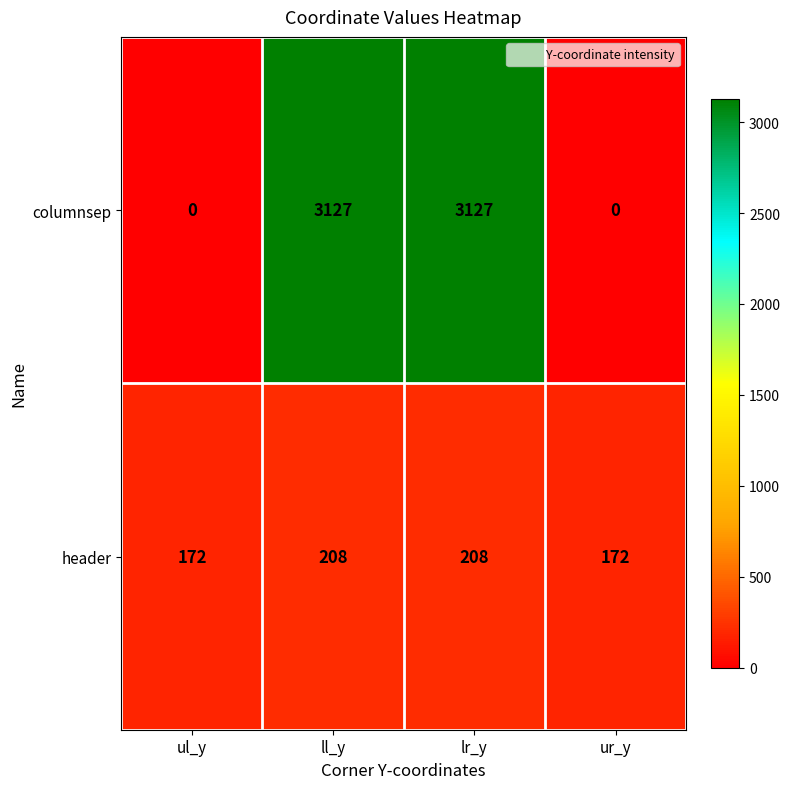

How many values in the header series are below 208?

2